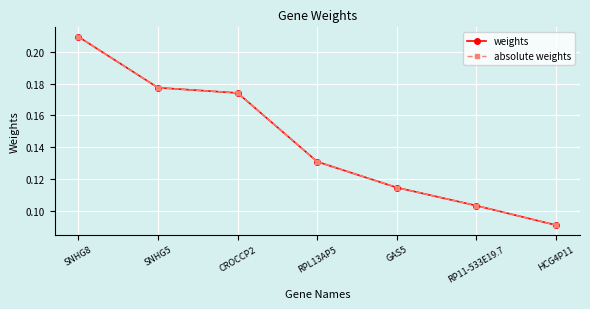

True or false: absolute weights and weights intersect in this chart.

False